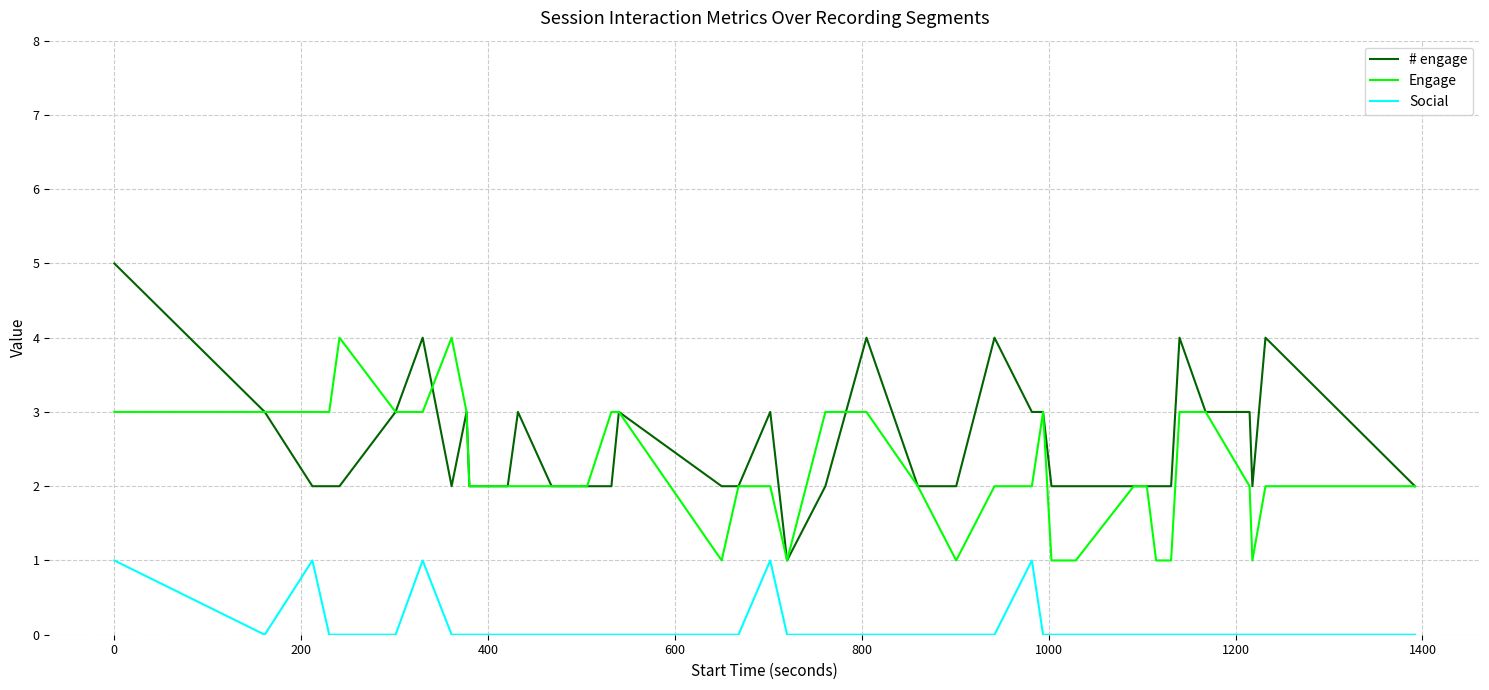

What is the sum of all Social values?

5